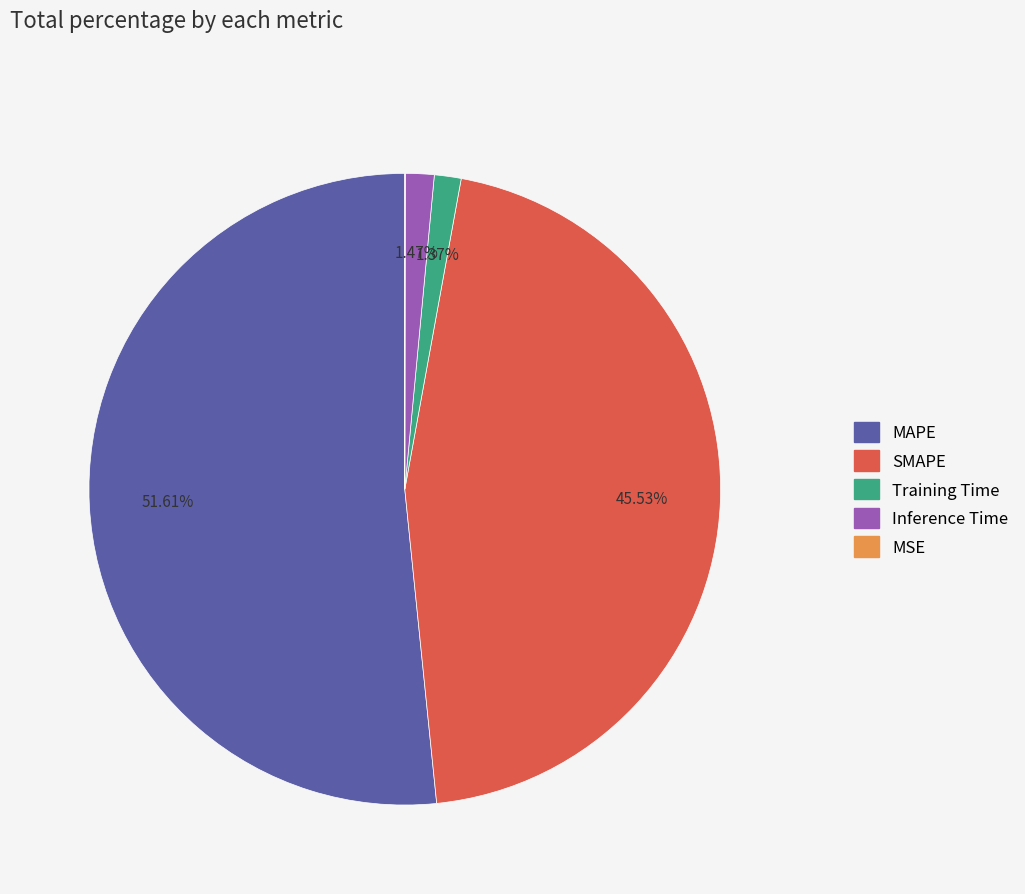

What is the majority slice?

MAPE